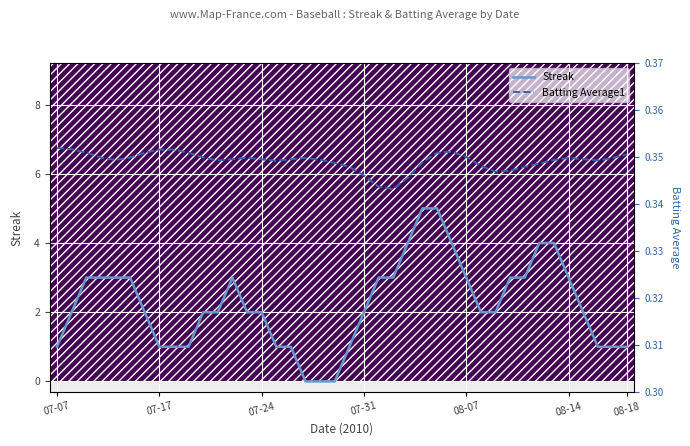

What position from the right is 19?

21